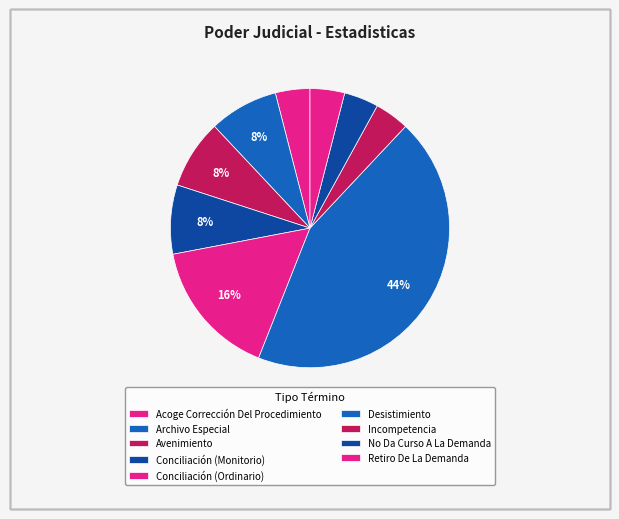

To the nearest percent, what is the average slice percentage?

11%